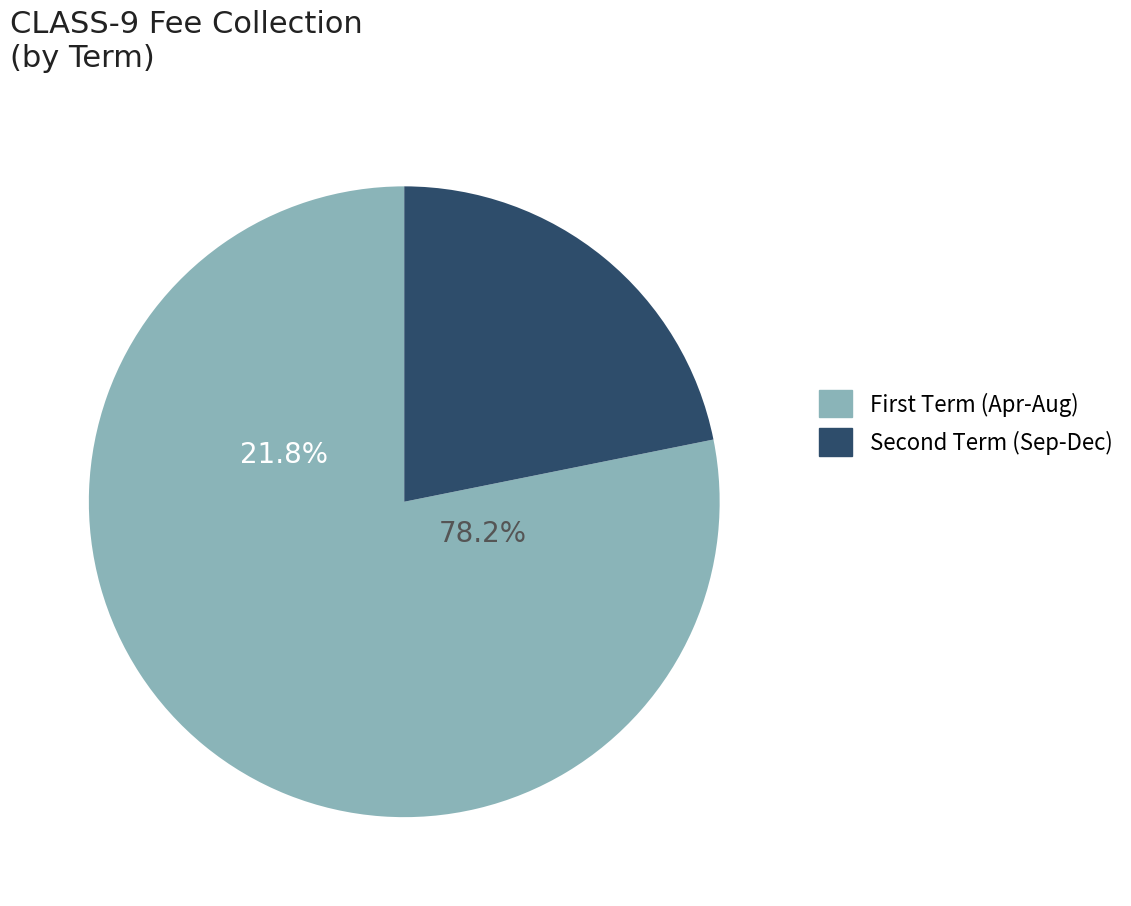

Does OCT account for over 50% of the chart?

No